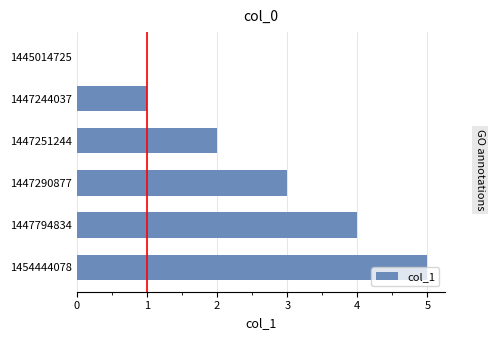

What is the approximate value at 1454444078?

5